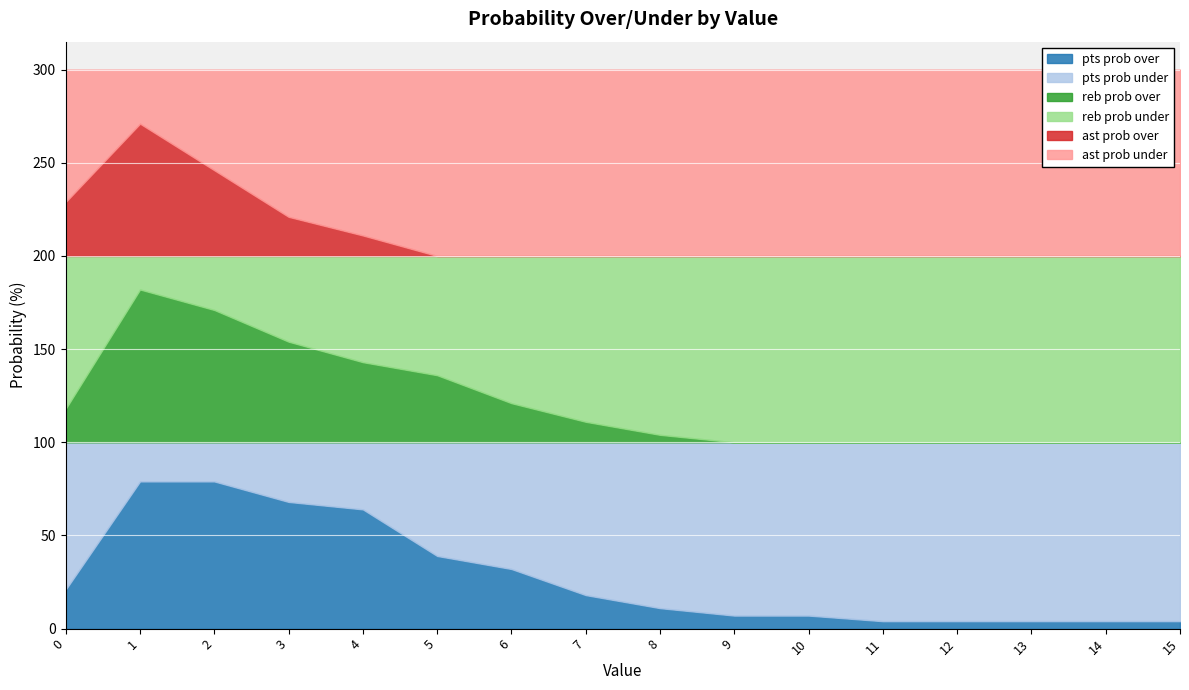

Count the number of data series in this chart.

6